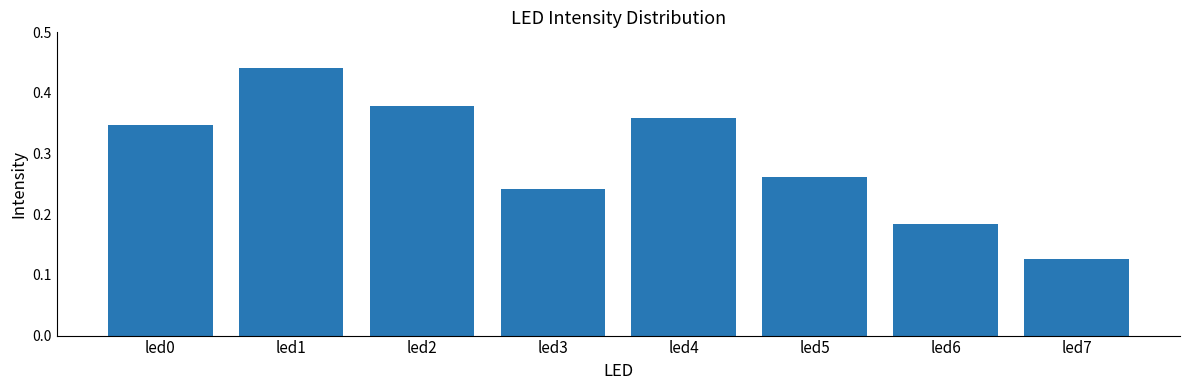

The chart shows a value of 0.6 at led1. True or false?

False